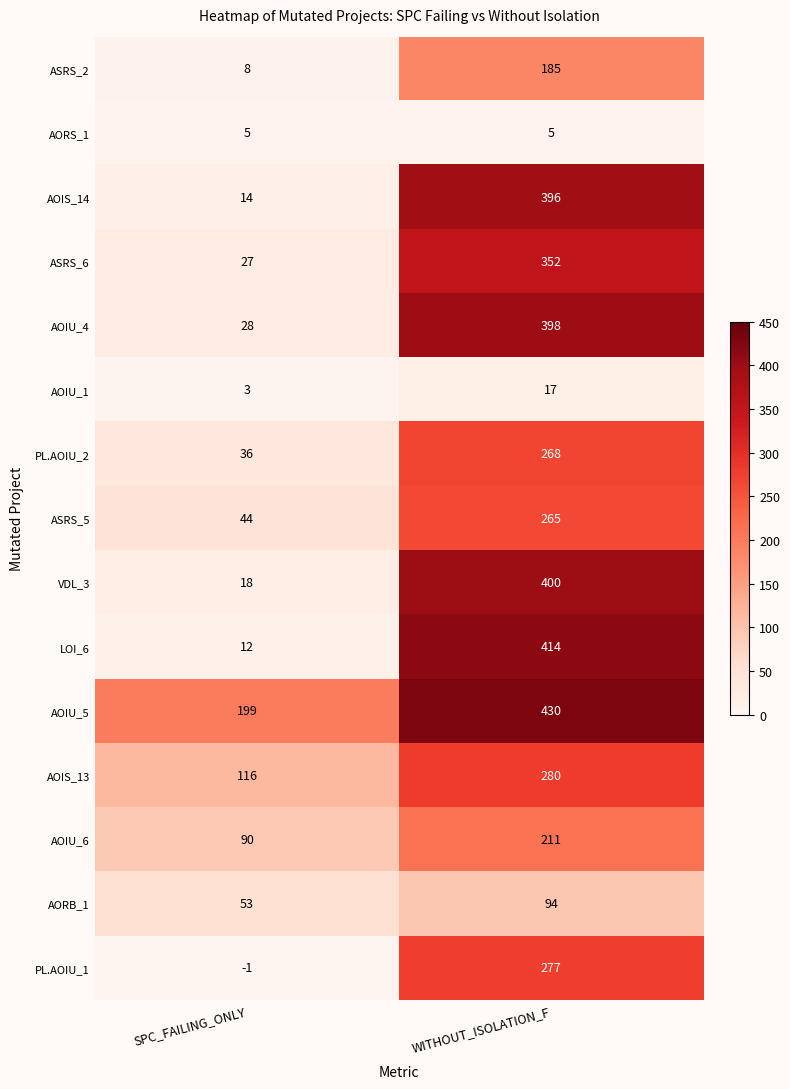

Which series has the widest spread of values?

LOI_6